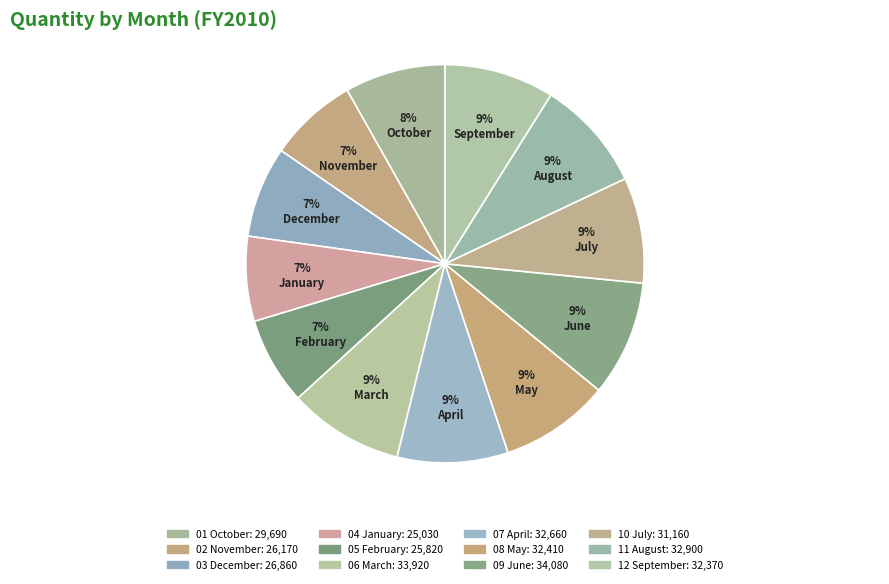

How many segments does this pie chart have?

12